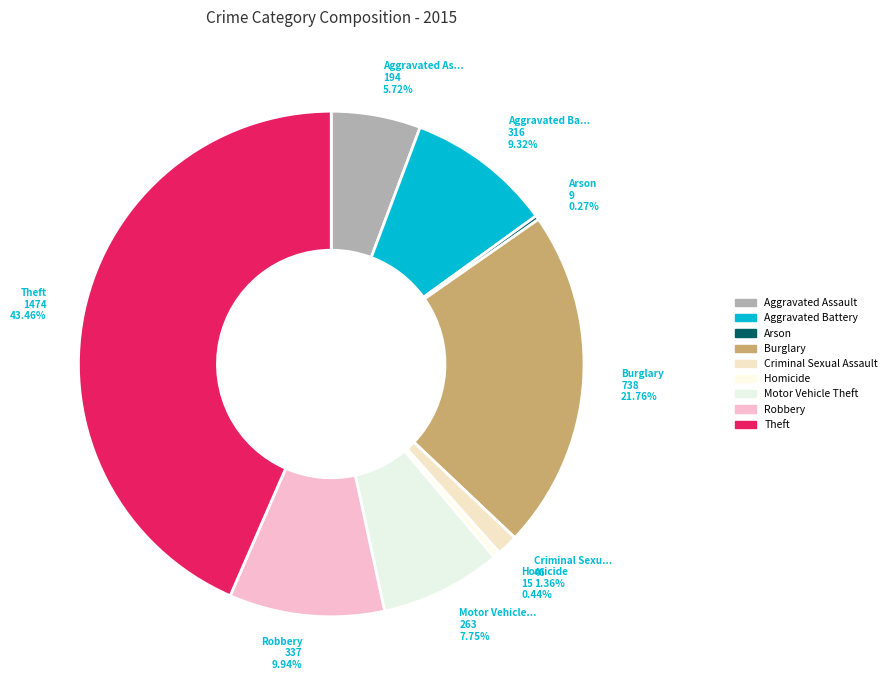

Count the number of slices in the pie.

9